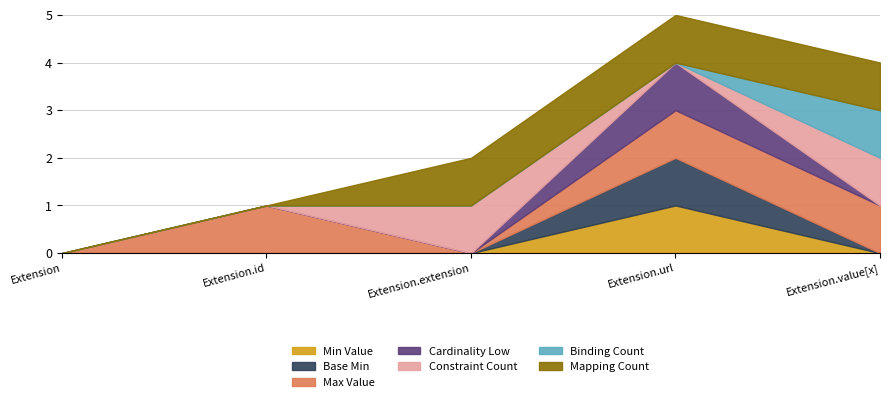

What is the label of the 3rd point from the left?

Extension.extension